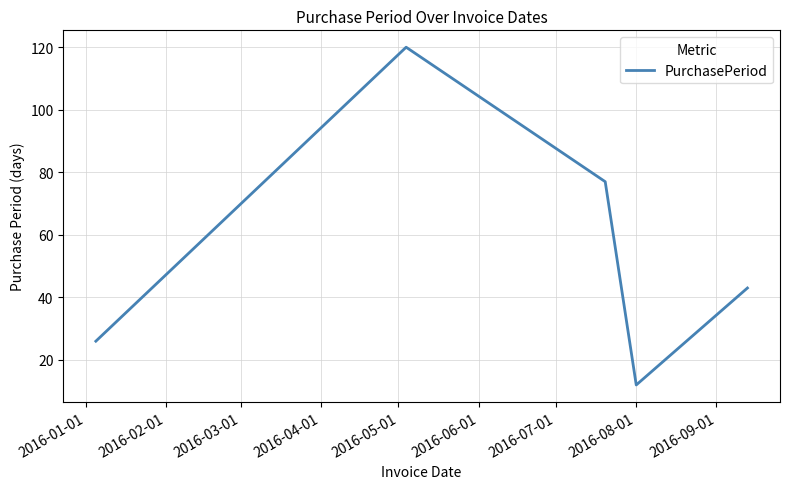

True or false: the data has more than 2 interior local peaks.

False